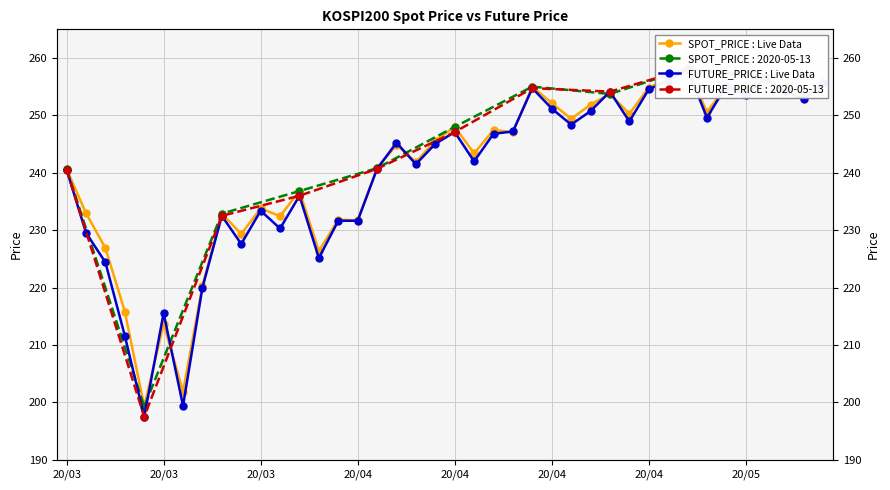

Where is FUTURE_PRICE : Live Data nearest to the value 227?

9